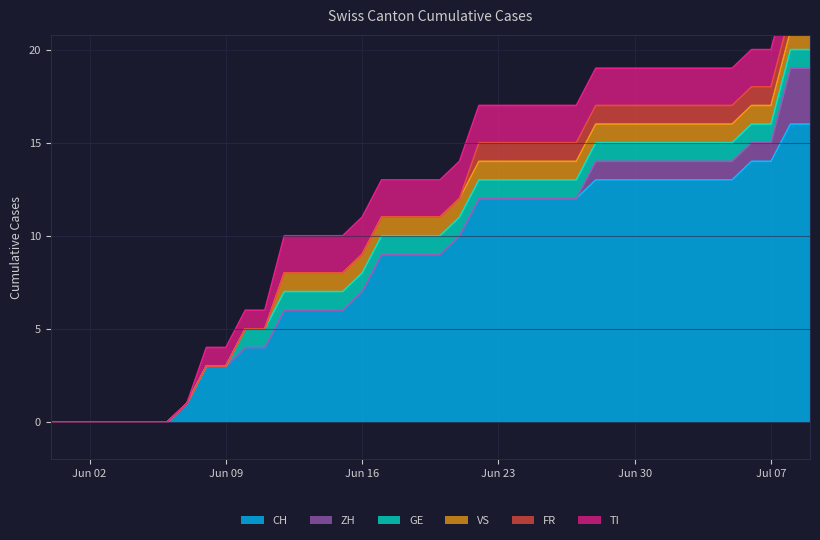

Which has a higher value, 2020-06-13 or 2020-06-08?

2020-06-13